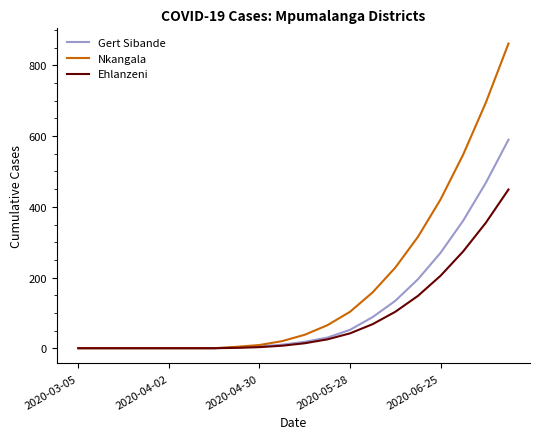

Which series has the largest total across all categories?

Nkangala